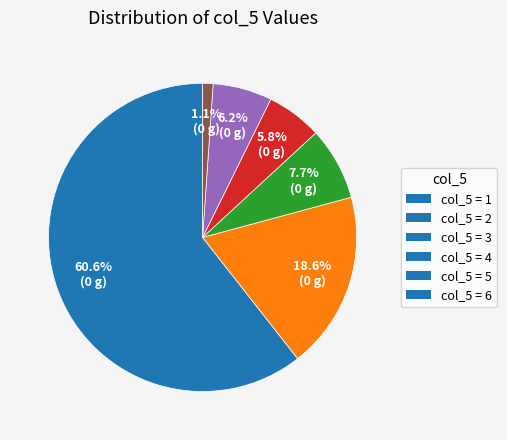

Does col_5 = 4 account for over 50% of the chart?

No